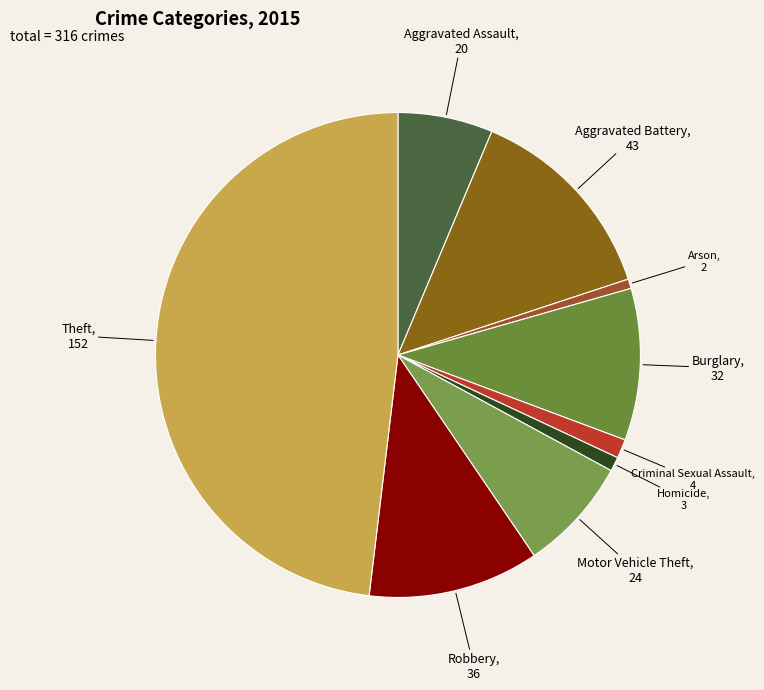

Between Robbery and Homicide, which is larger?

Robbery